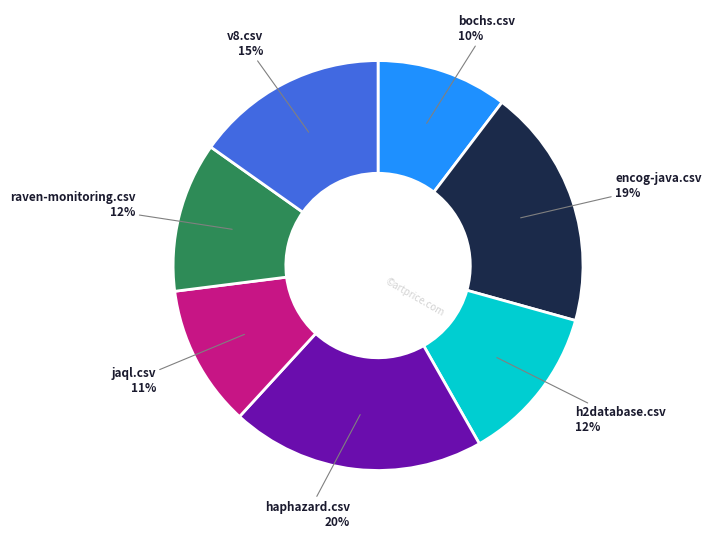

Does any single category account for the majority?

No